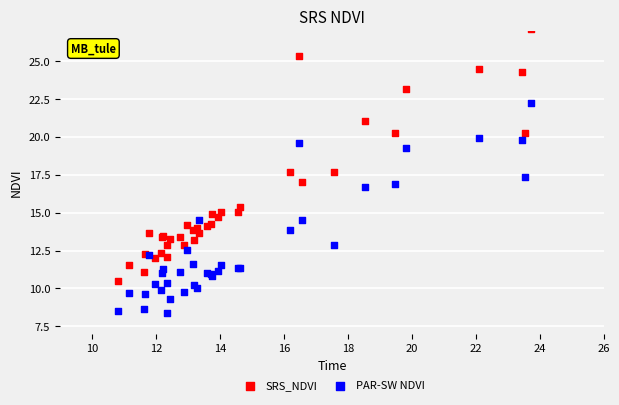

Which series has the largest Y range (max minus min)?

SRS_NDVI